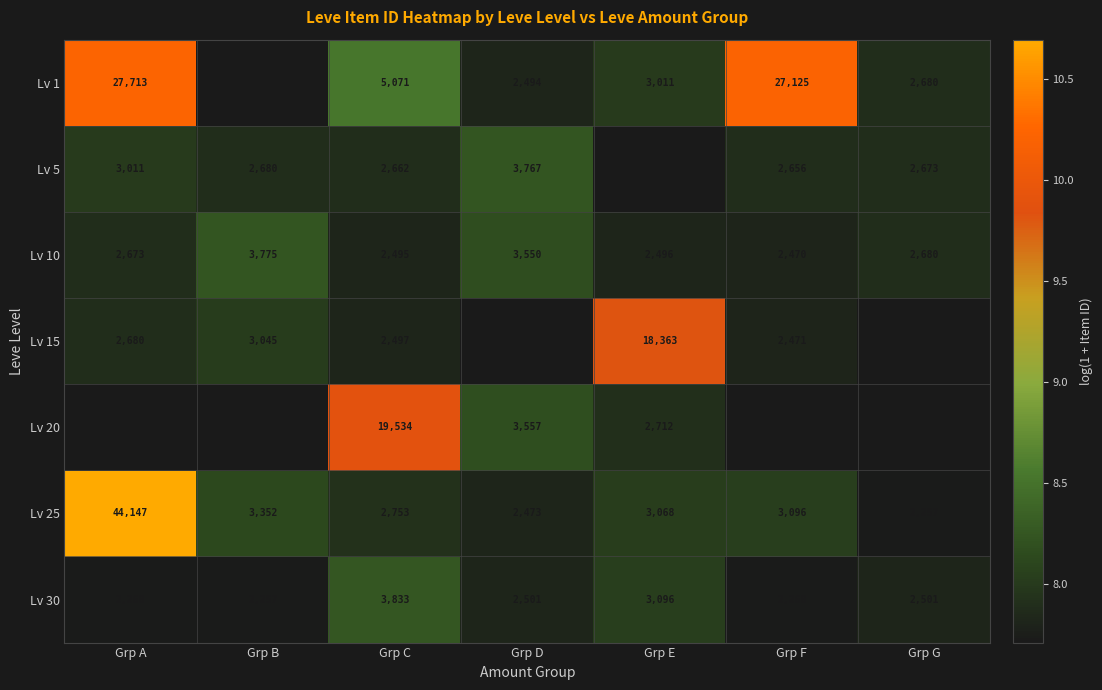

What is the average value of the Lv 15 series?

4790